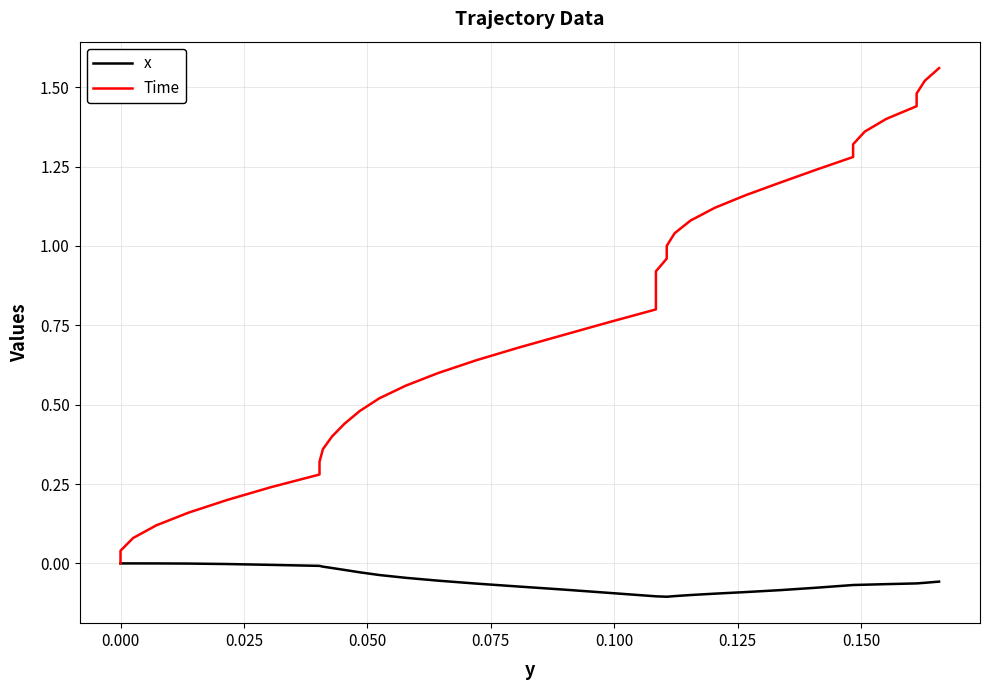

What is the average value of the Time series?

0.8